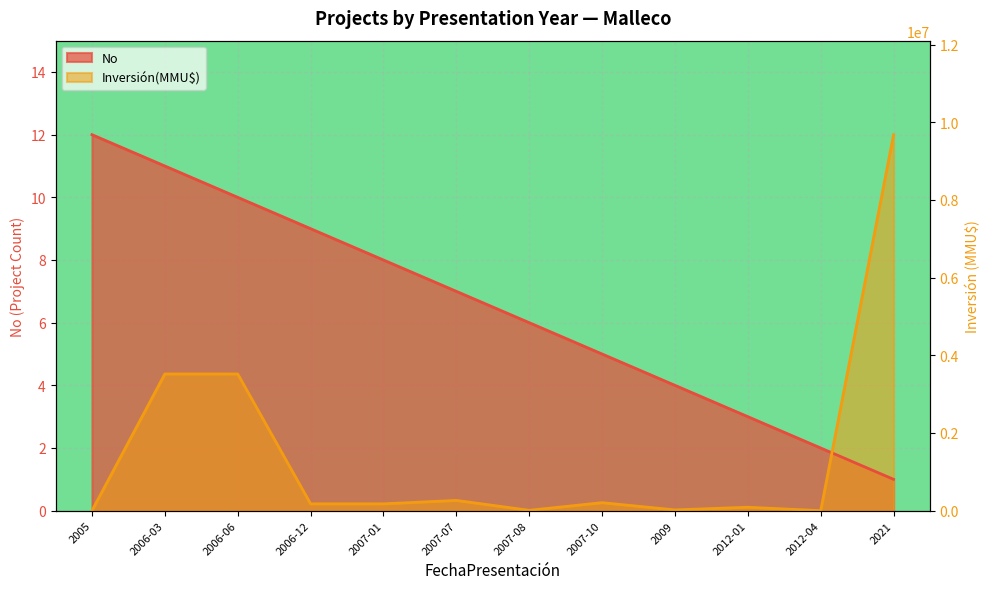

How many data points does each series have?

12